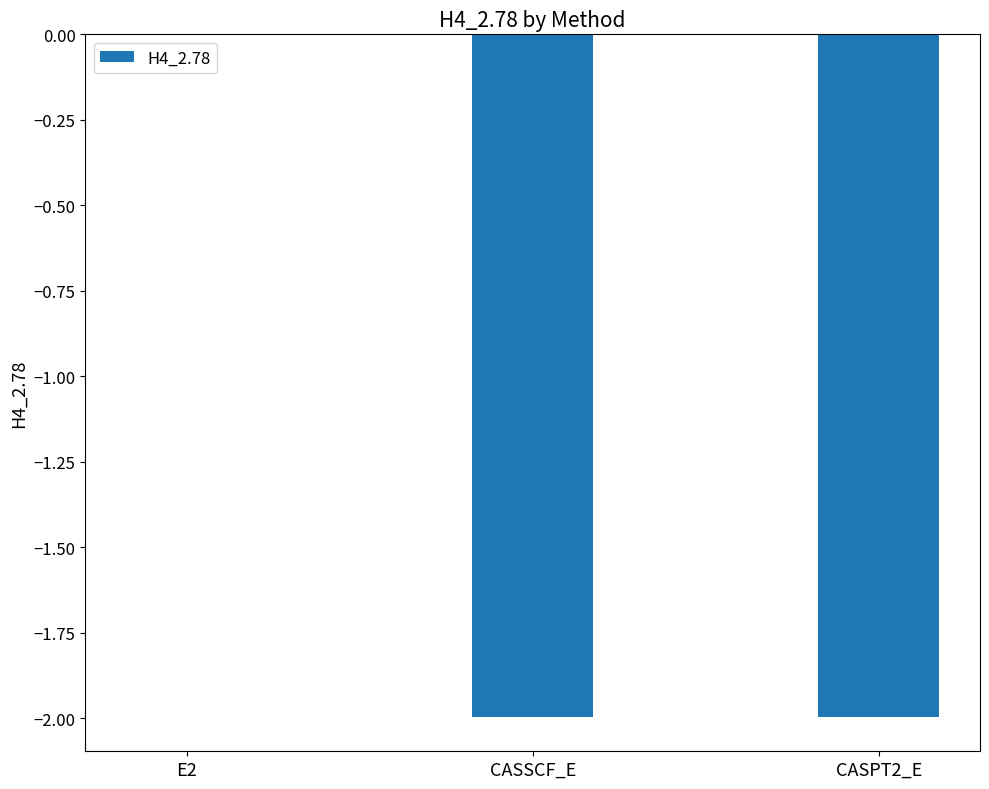

Where is the data nearest to the value 0?

E2